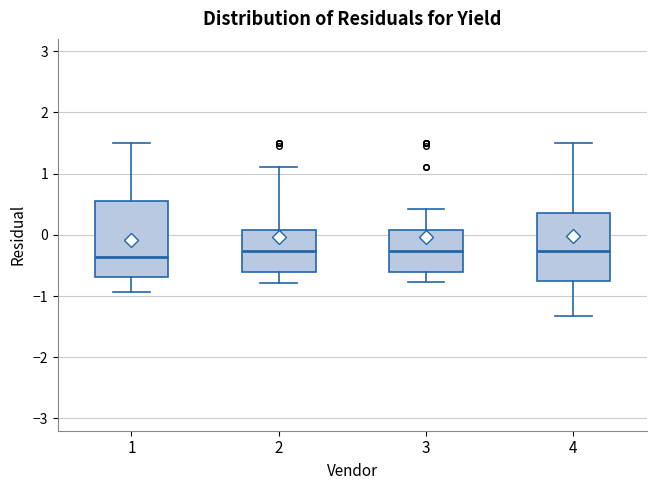

Which box is the tallest, from its lower edge to its upper edge?

1